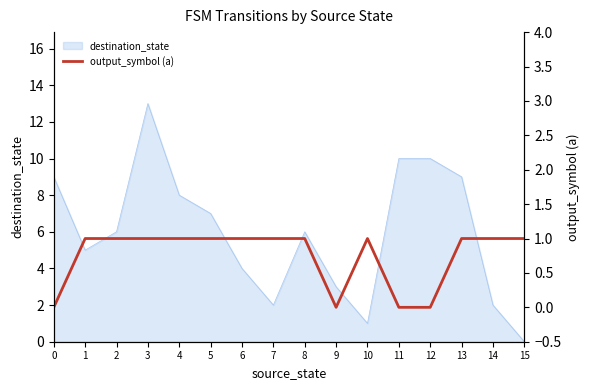

What is the difference between the maximum and minimum values?

1